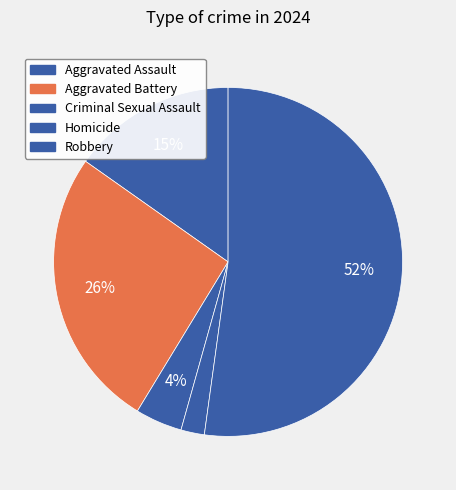

To the nearest percent, what percentage of the pie is Robbery?

52%